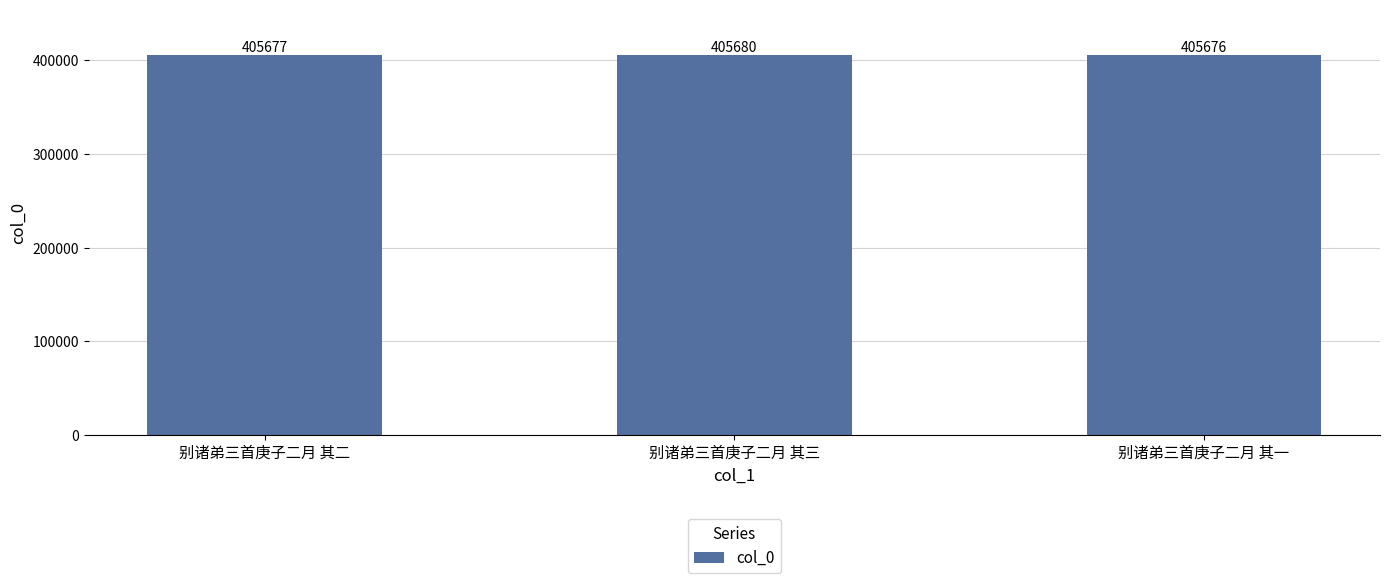

The value at 别诸弟三首庚子二月 其二 is 405677. True or false?

True